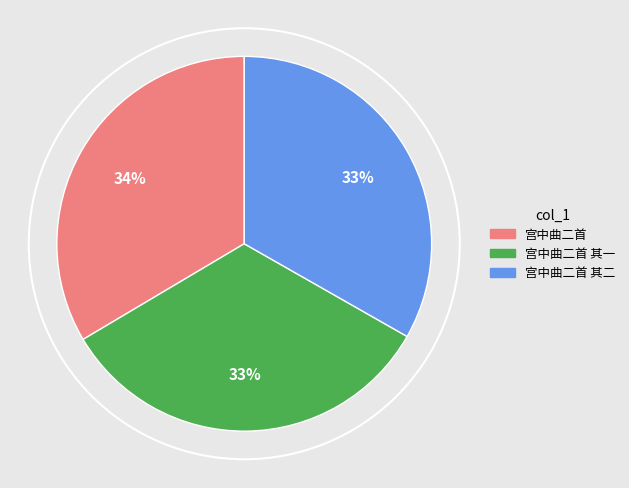

Is there a majority slice in this chart?

No